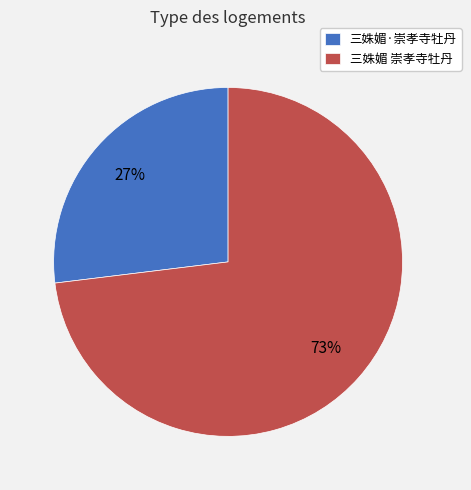

Is the sum of 三姝媚·崇孝寺牡丹 and 三姝媚 崇孝寺牡丹 greater than half?

Yes